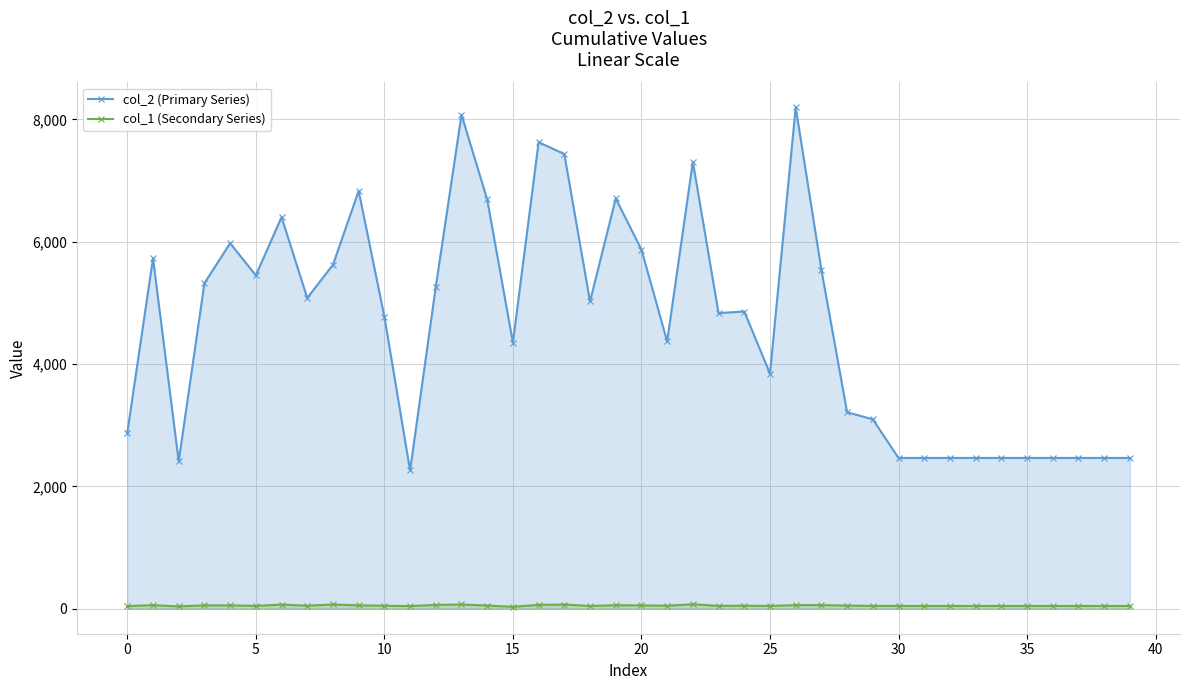

At how many categories does at least one series exceed 2697?

28